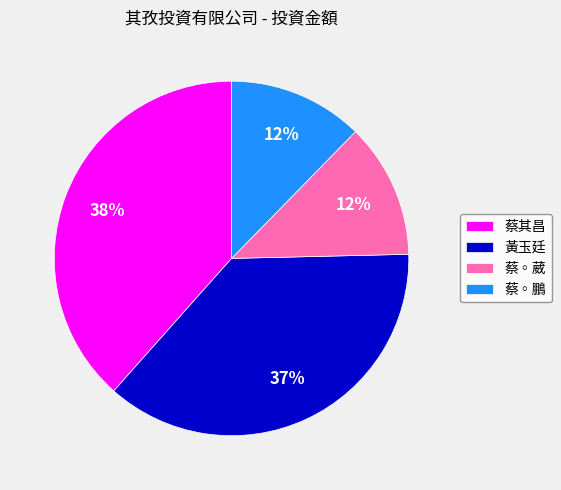

Does 黃玉廷 account for over 50% of the chart?

No